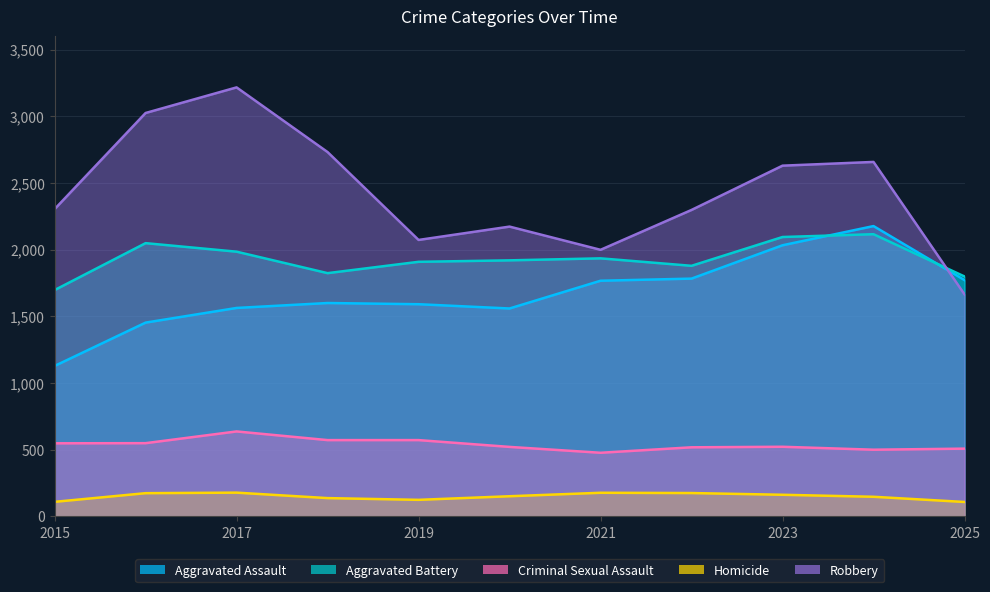

Where is Aggravated Assault nearest to the value 1651?

2018